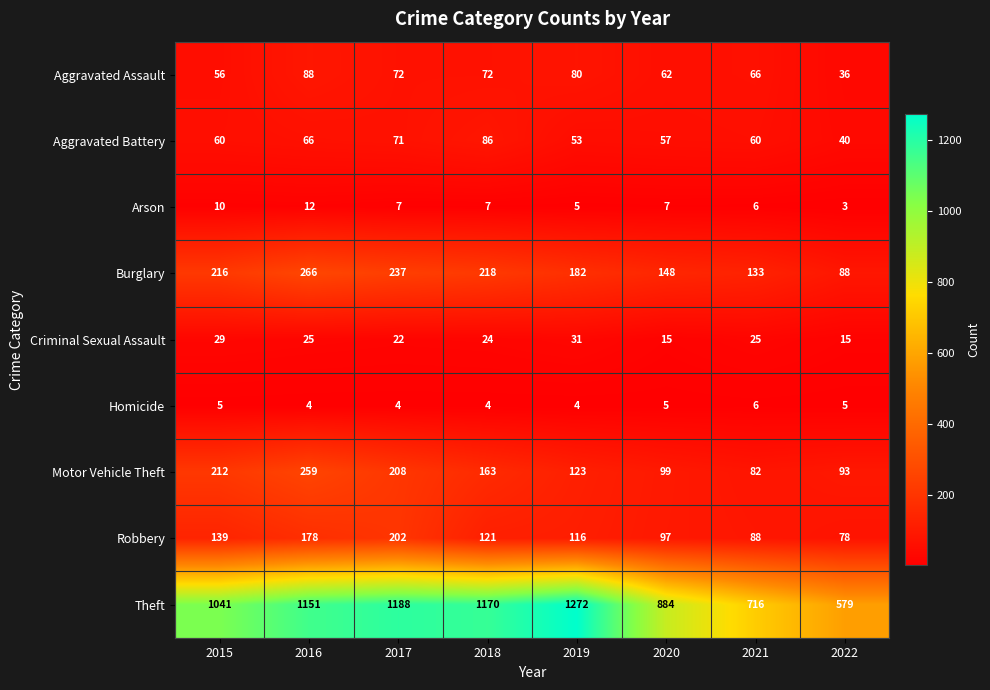

The Arson series shows 10 at 2015. True or false?

True